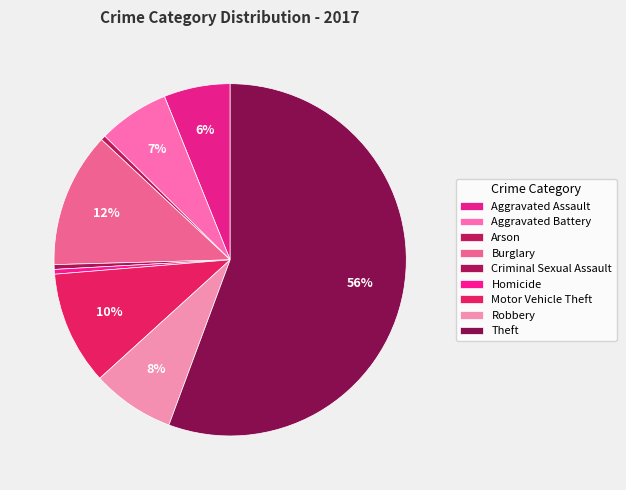

What portion of the pie excludes Arson?

99.6%